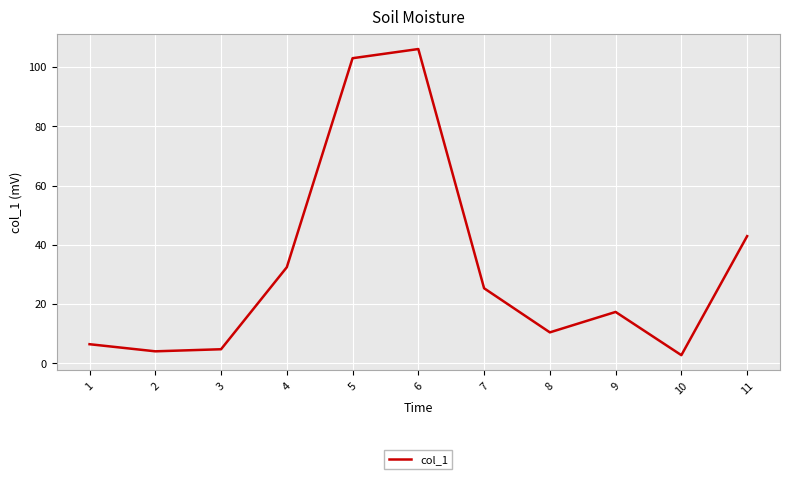

Where is the first local maximum?

6